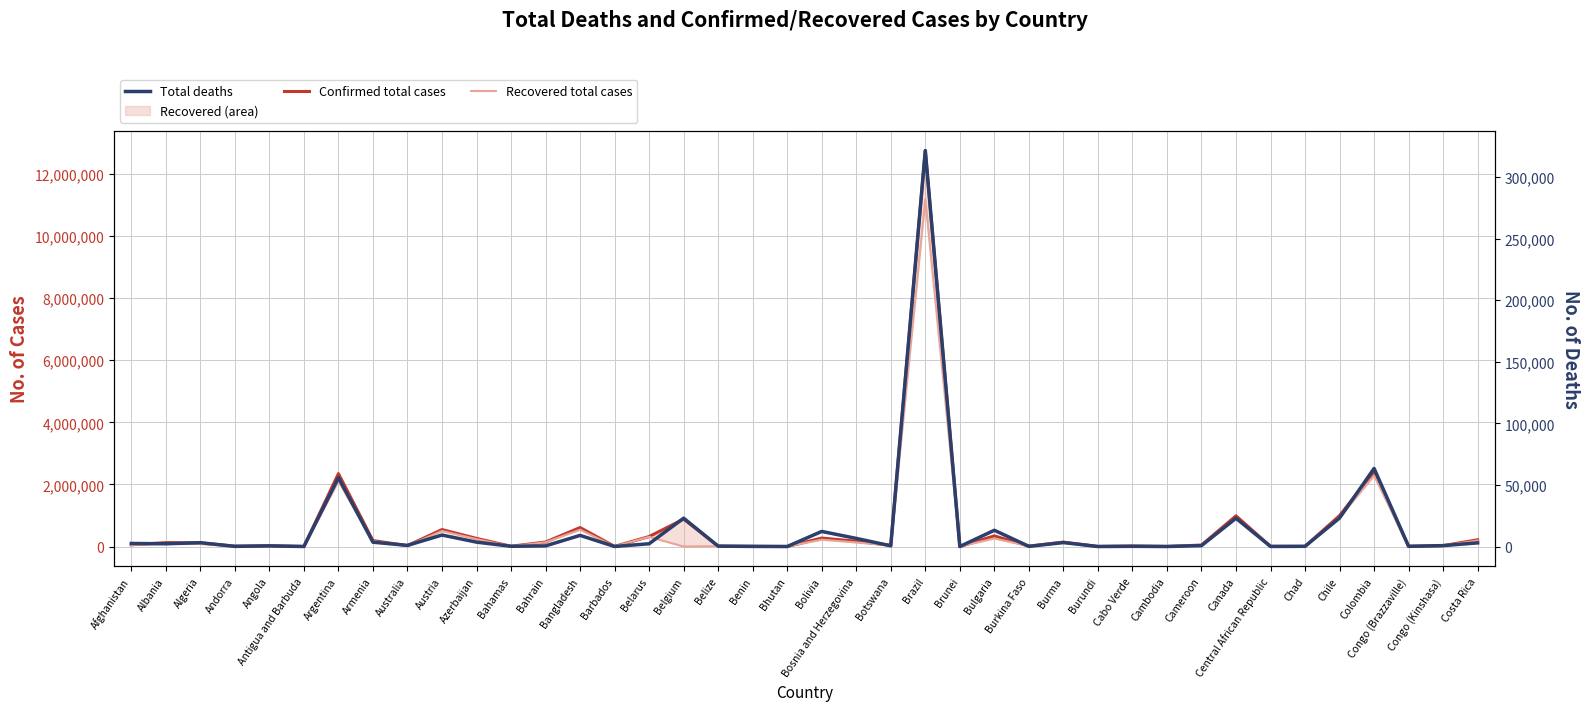

How many distinct data groups are displayed?

3